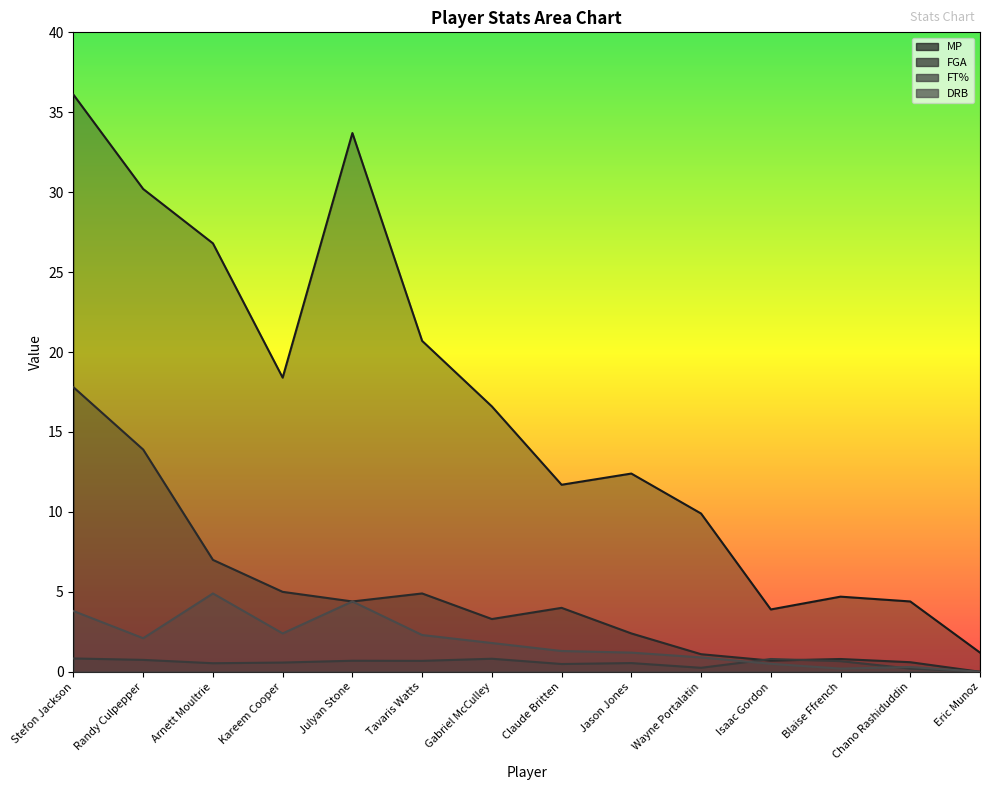

At which category does DRB reach its first local peak?

Arnett Moultrie